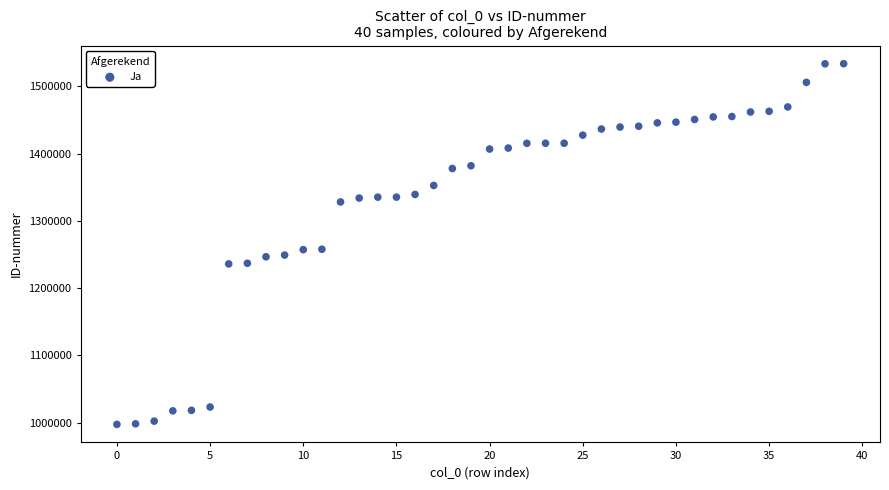

What is the range of Y values (max minus min)?

536058